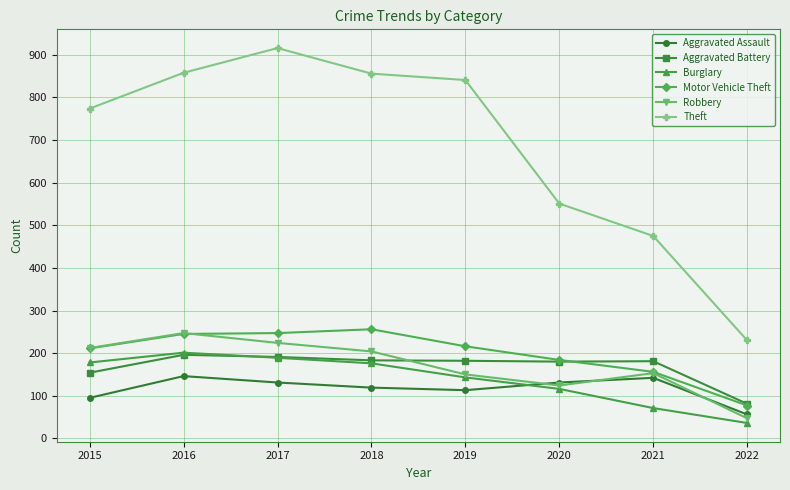

Does the chart have visible grid lines?

Yes